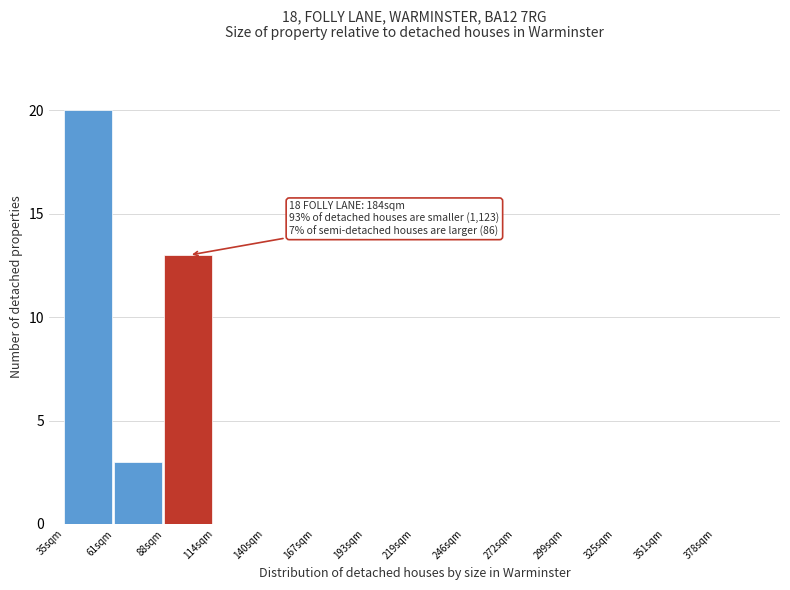

Reading left to right, extract all data points from this chart.

35sqm=20	61sqm=3	88sqm=13	114sqm=0	140sqm=0	167sqm=0	193sqm=0	219sqm=0	246sqm=0	272sqm=0	299sqm=0	325sqm=0	351sqm=0	378sqm=0